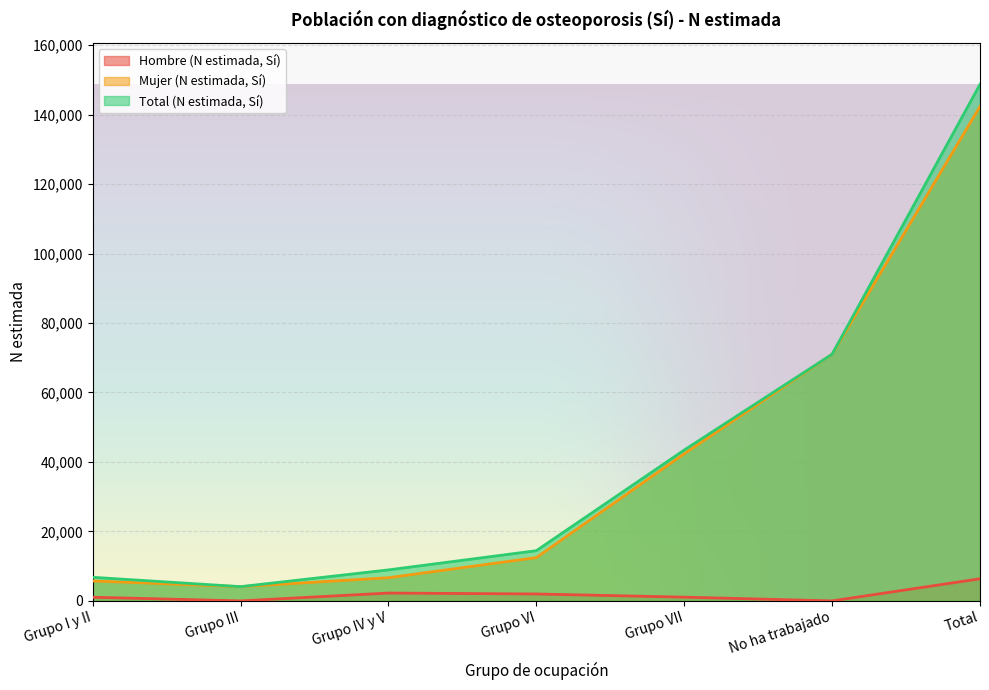

Is it true that Total (N estimada, Sí) equals 71024 at No ha trabajado?

True